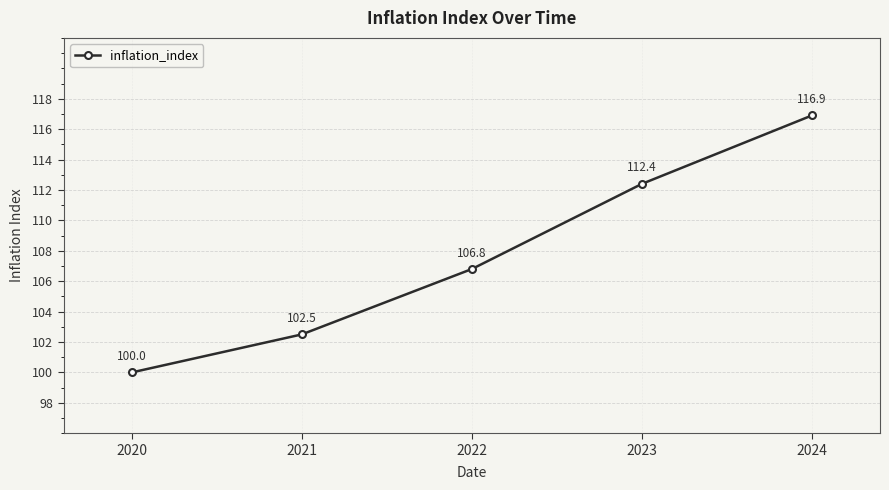

Which has a higher value, 2024 or 2023?

2024